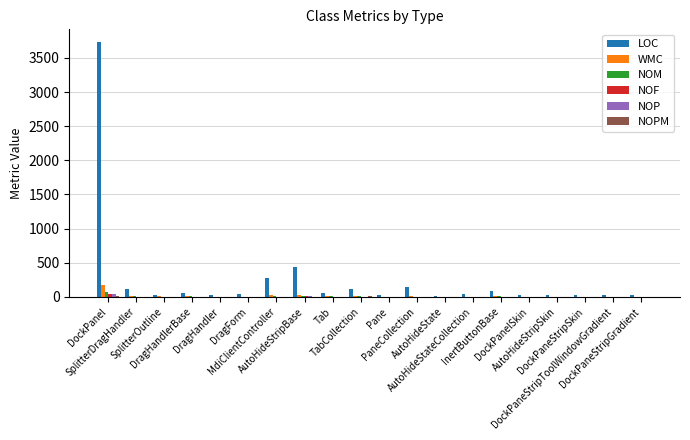

Which series has the largest total across all categories?

LOC